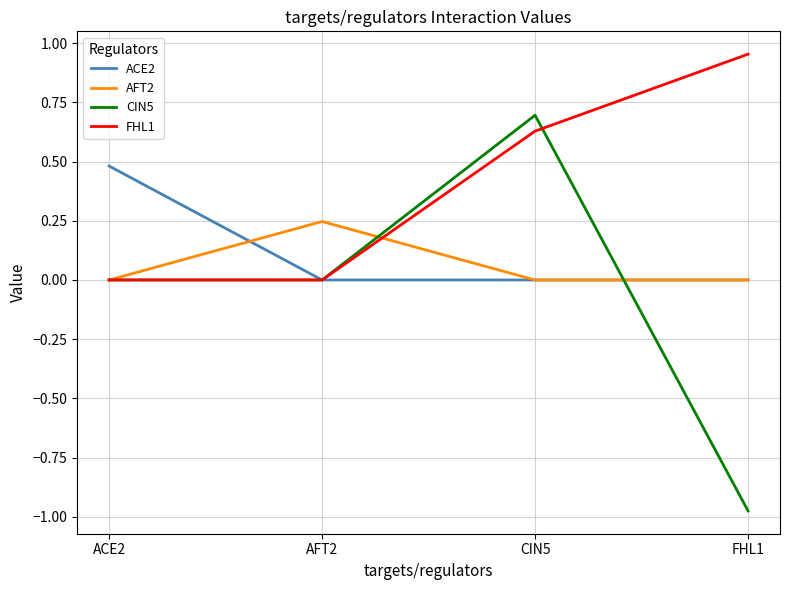

Does the chart have visible grid lines?

Yes